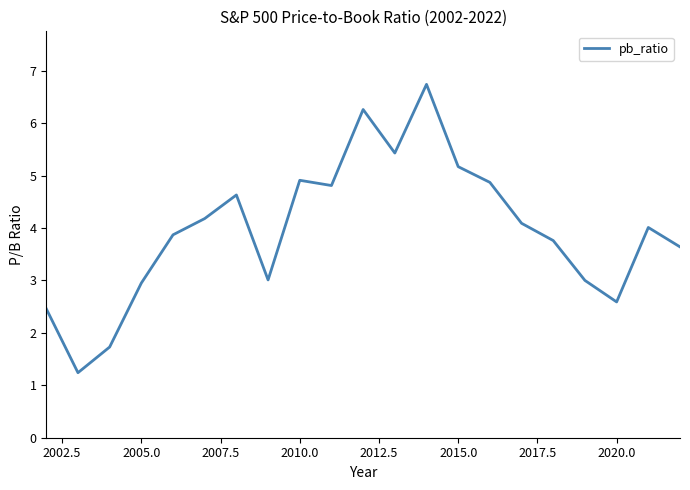

What is the greatest value displayed?

6.7